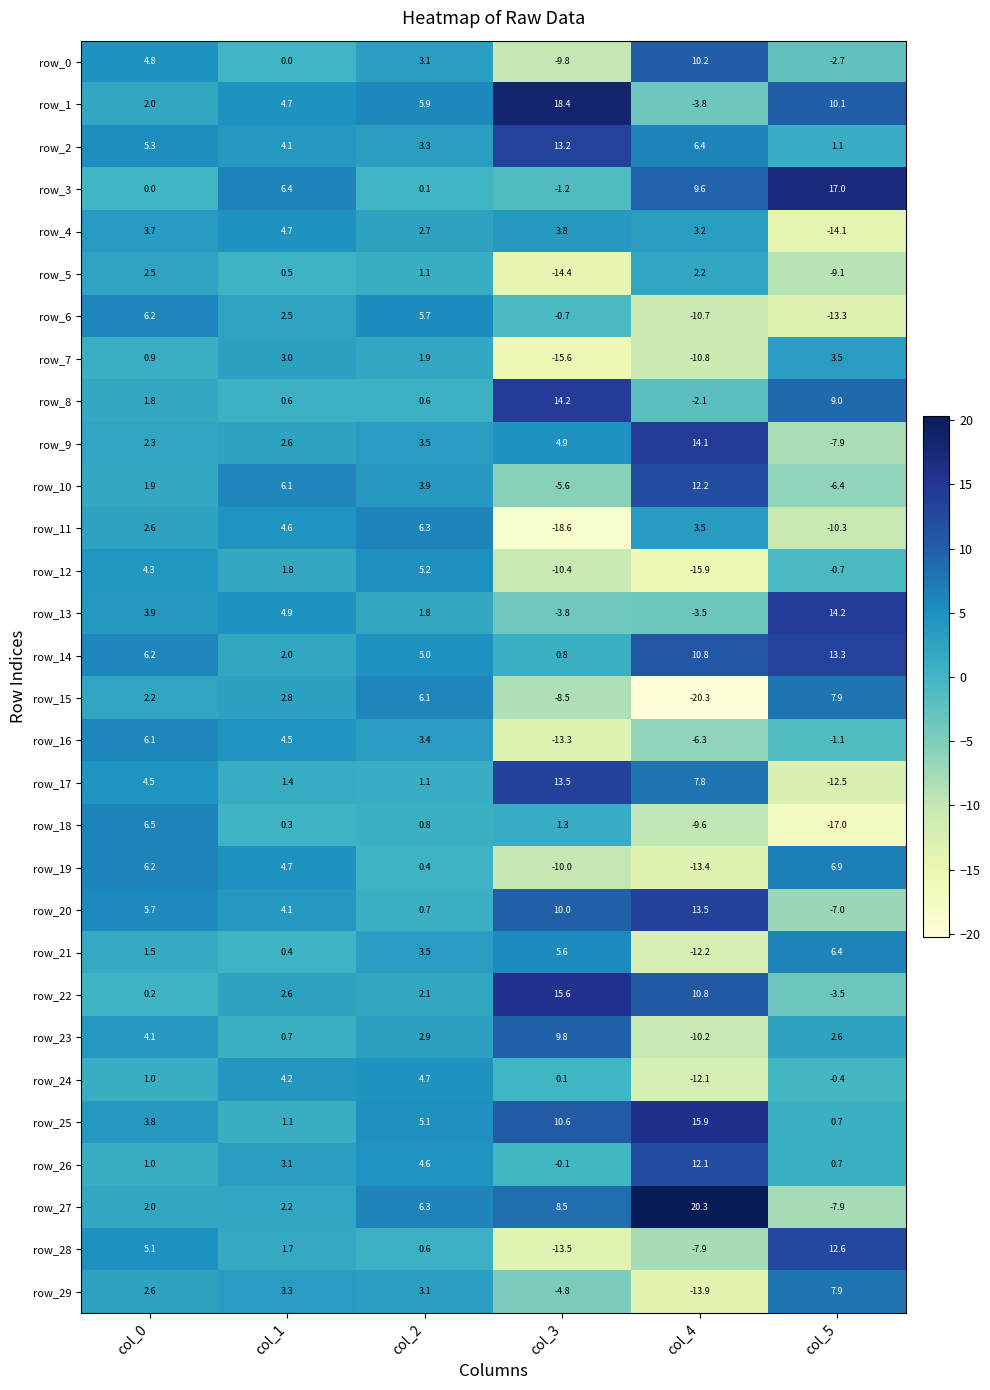

Is the value of row_22 at col_1 greater than the value of row_5 at col_5?

Yes